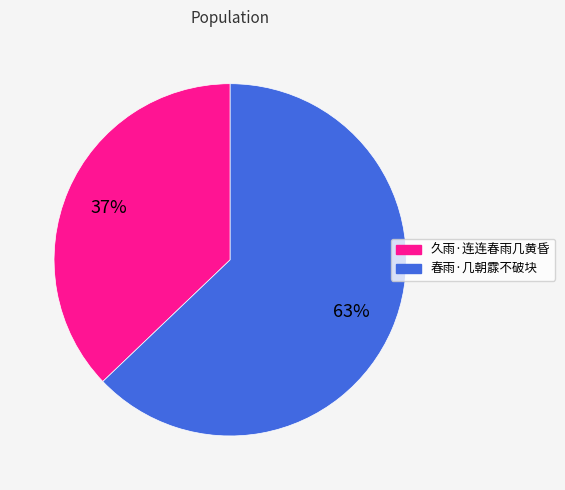

To the nearest percent, what percentage of the pie is 久雨·连连春雨几黄昏?

37%